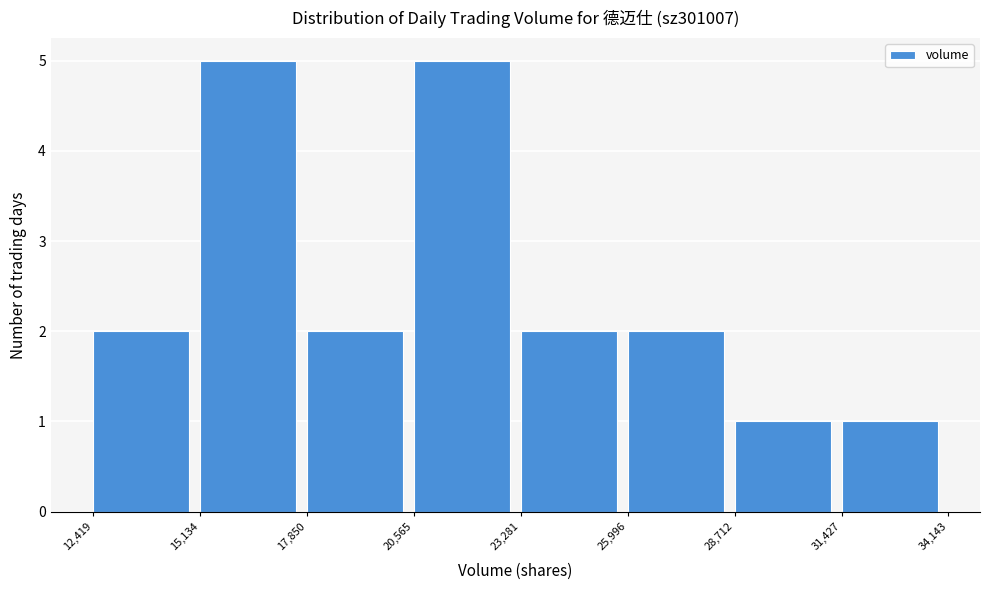

Reading left to right, list every bar in this chart as the range it spans on the x-axis followed by its height. The values are not printed on the chart, so give them approximately, as read against the axis.

12,419 to 15,134: 2
15,134 to 17,850: 5
17,850 to 20,565: 2
20,565 to 23,281: 5
23,281 to 25,996: 2
25,996 to 28,712: 2
28,712 to 31,427: 1
31,427 to 34,143: 1